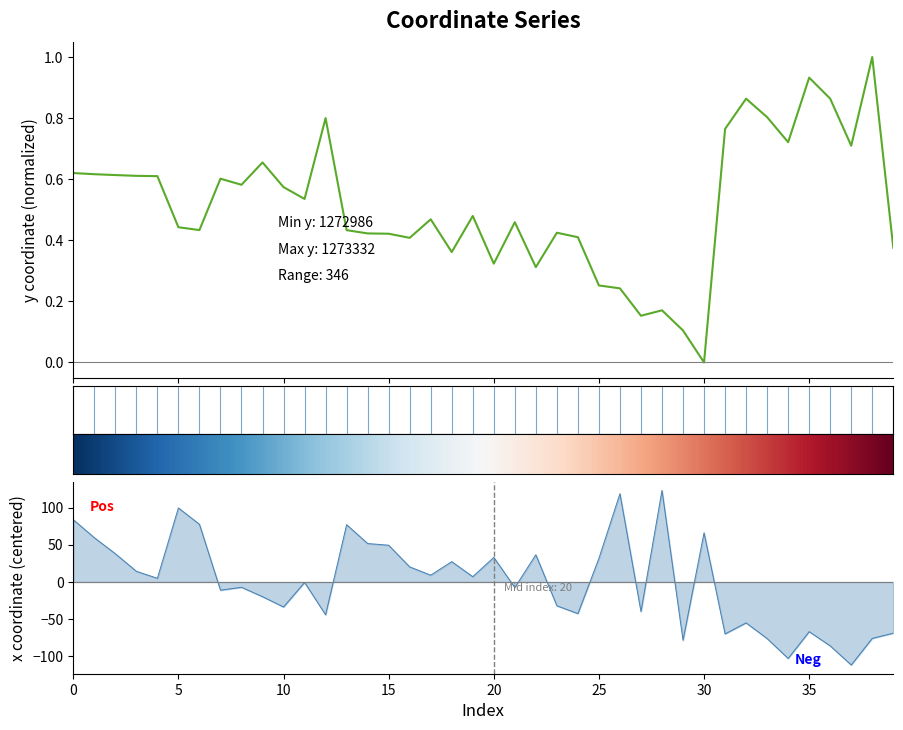

Which series changed the most between 4 and 28?

x